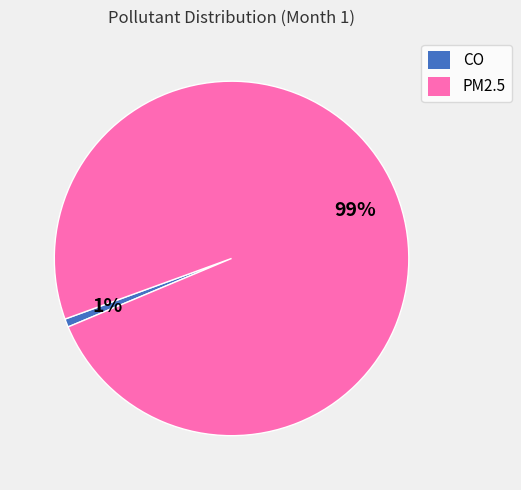

Rank the categories by value from highest to lowest.

PM2.5, CO